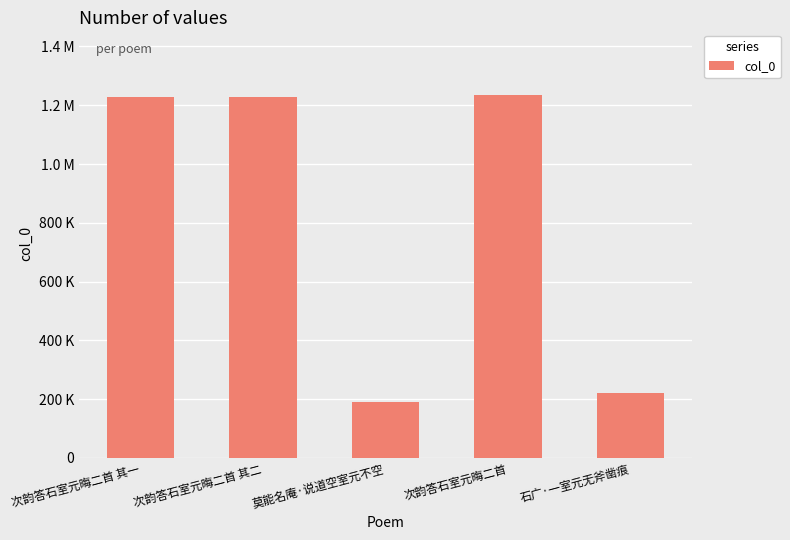

List the labels in order of value, smallest first.

莫能名庵·说道空室元不空, 石广·一室元无斧凿痕, 次韵答石室元晦二首 其一, 次韵答石室元晦二首 其二, 次韵答石室元晦二首